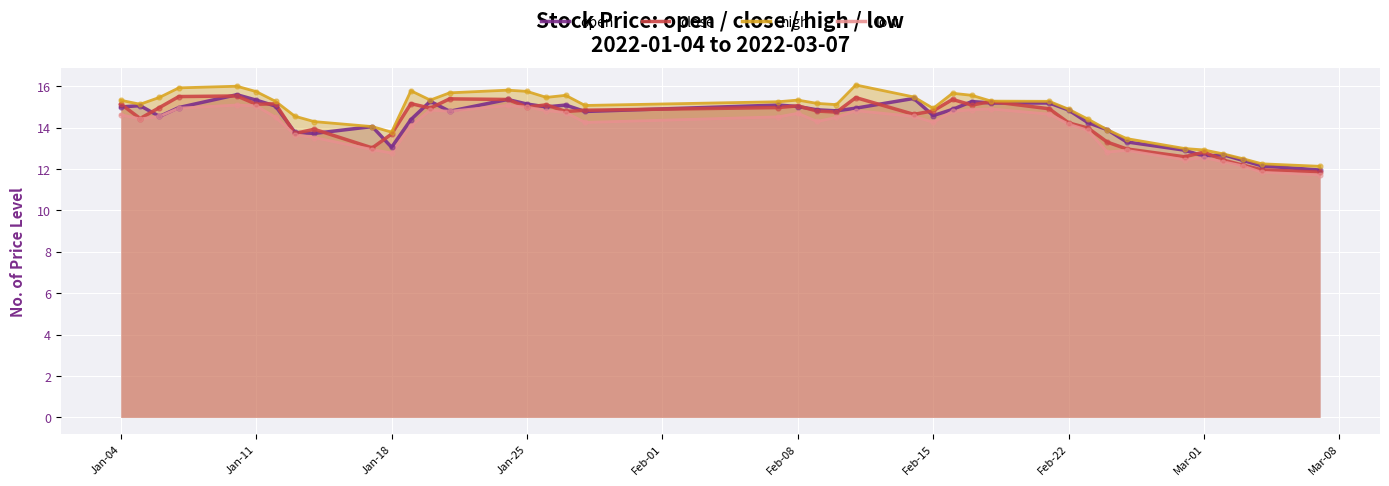

Which series has the largest Y range (max minus min)?

high